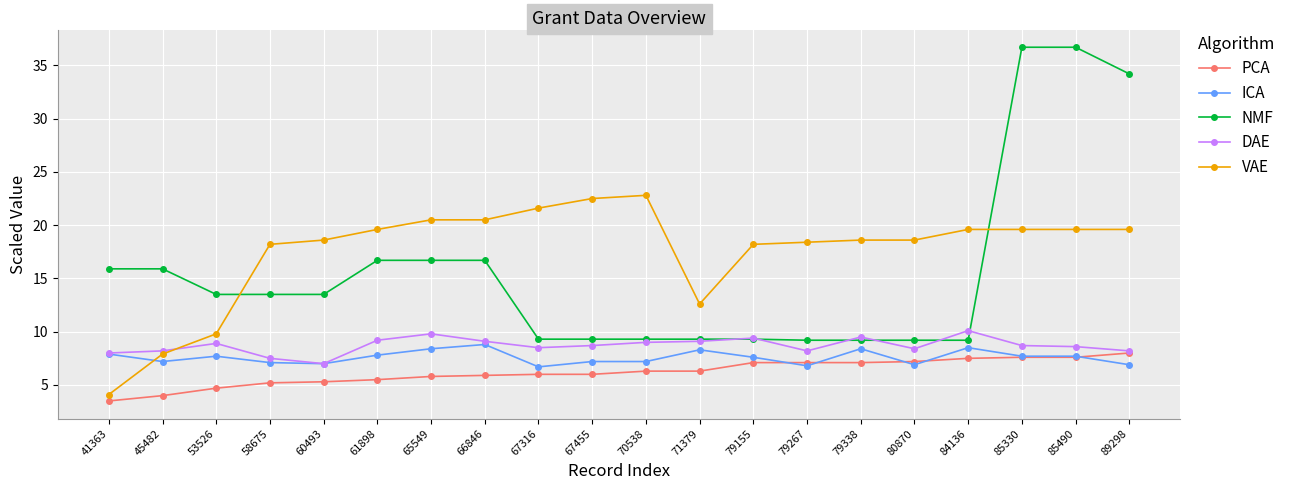

Count the number of data series in this chart.

5